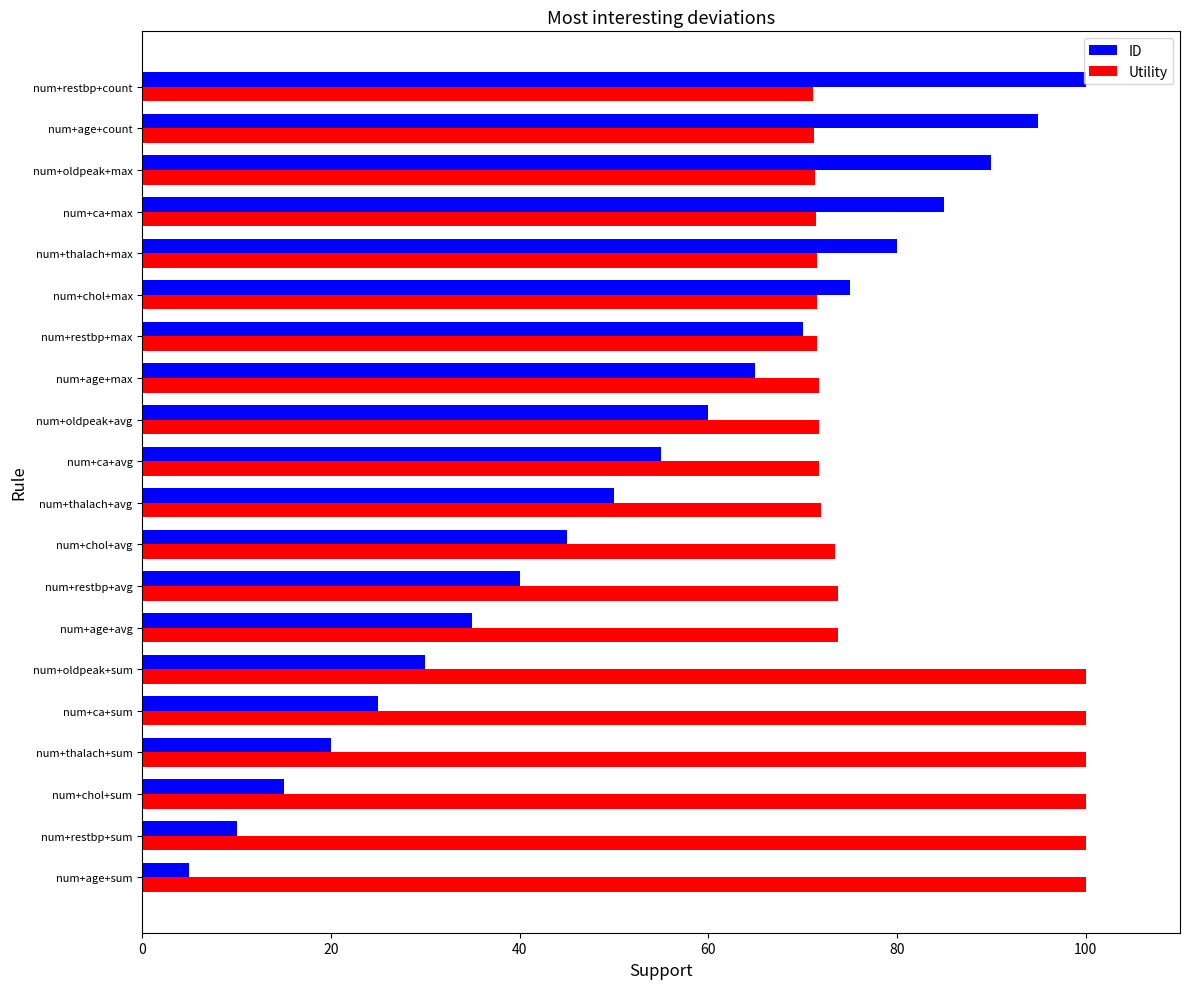

Which series has the largest range (max minus min)?

ID